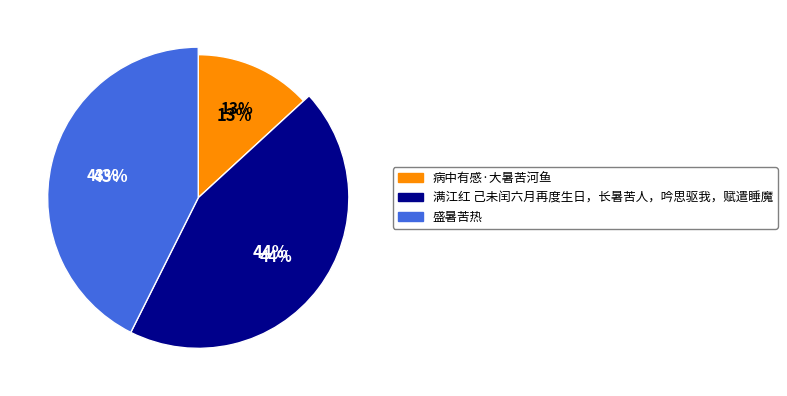

Does 病中有感·大暑苦河鱼 account for over 50% of the chart?

No